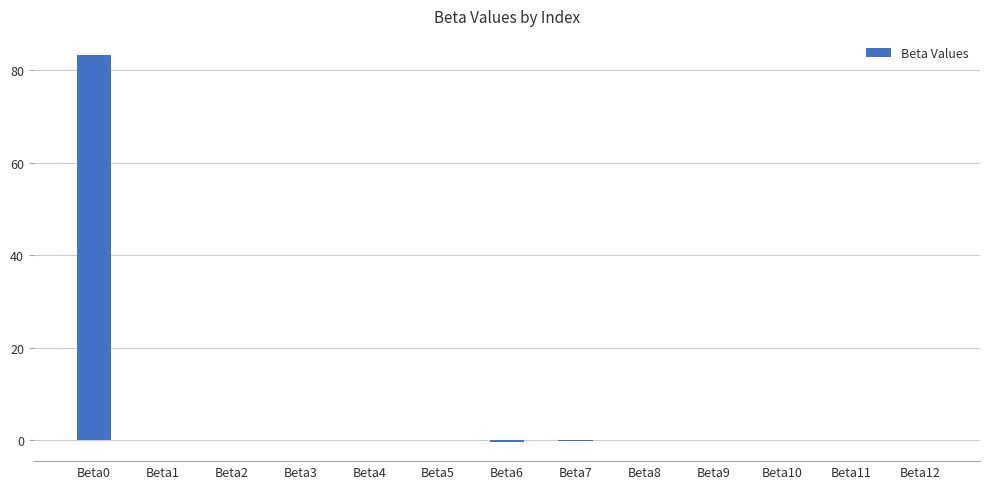

True or false: the data shows -0.1 at Beta7.

True